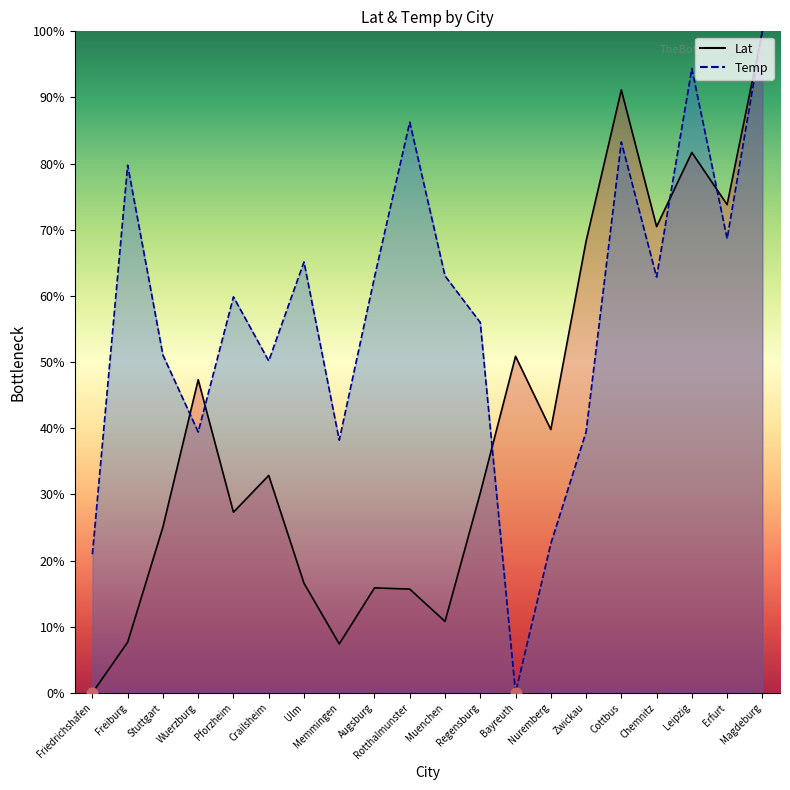

What are all the series names shown in the legend?

Lat, Temp